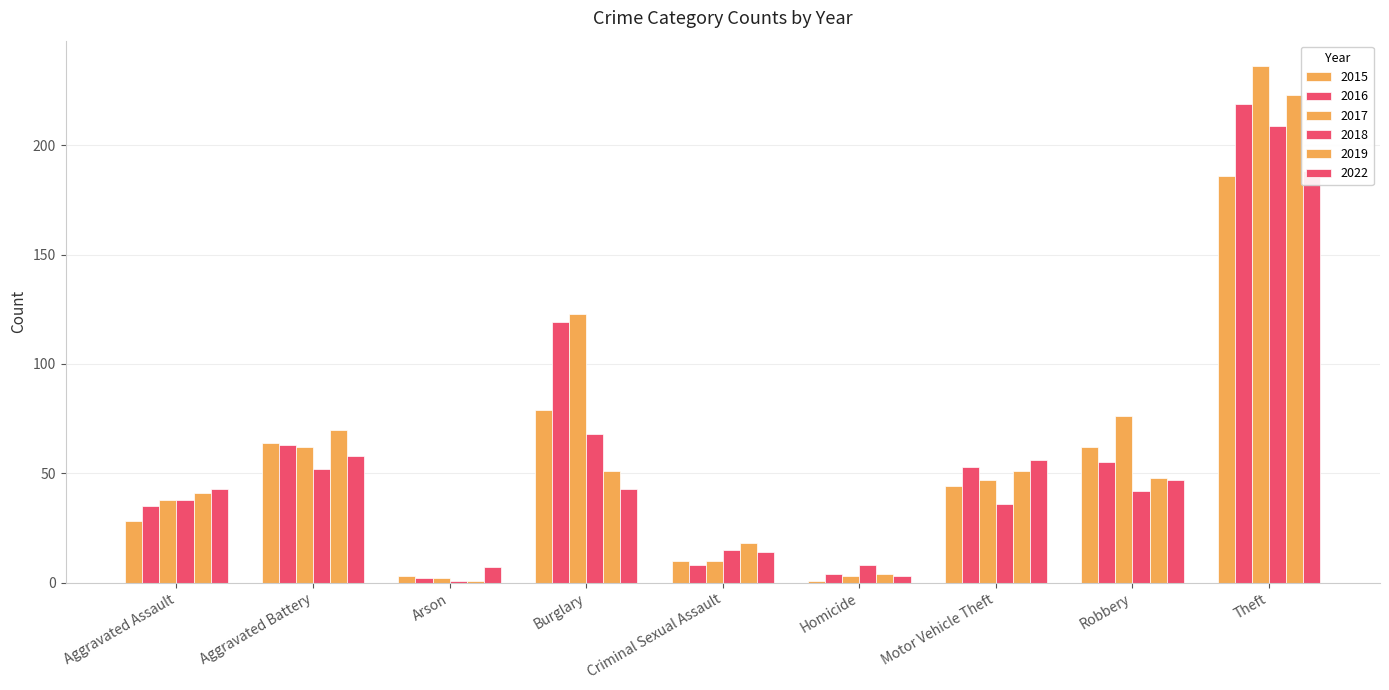

The value of 2019 at Burglary is 90. True or false?

False